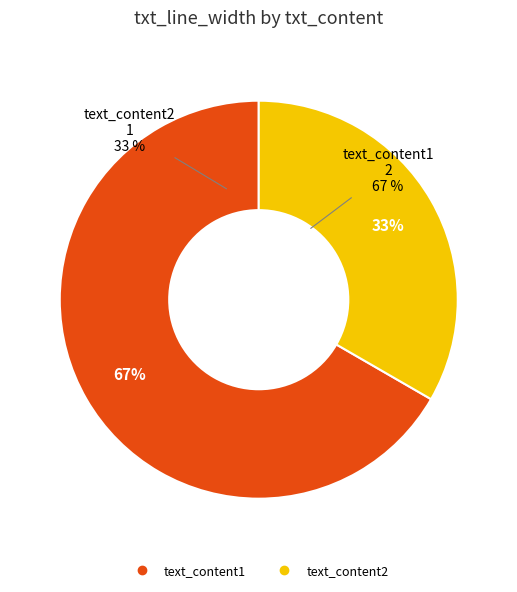

What is the largest slice in the pie chart?

text_content1